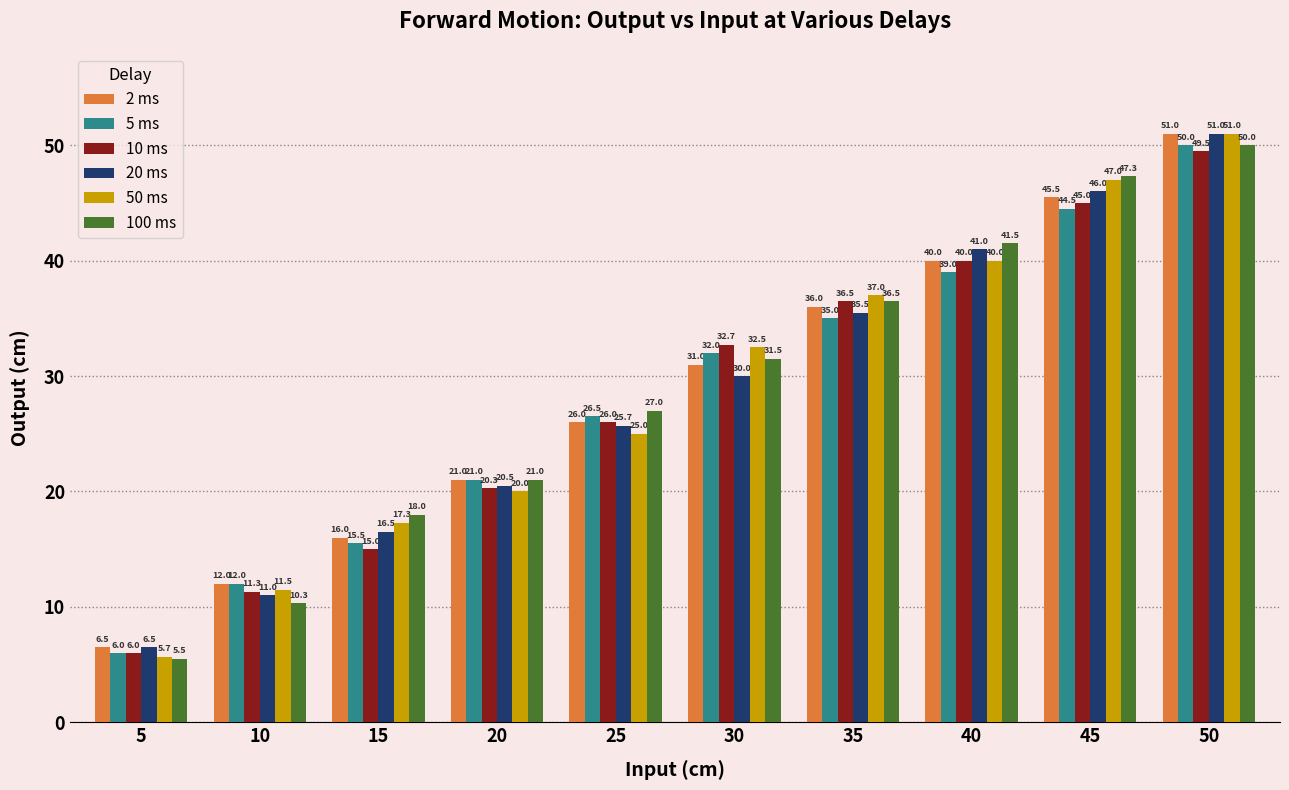

Rank the categories by 10 ms value from lowest to highest.

5, 10, 15, 20, 25, 30, 35, 40, 45, 50